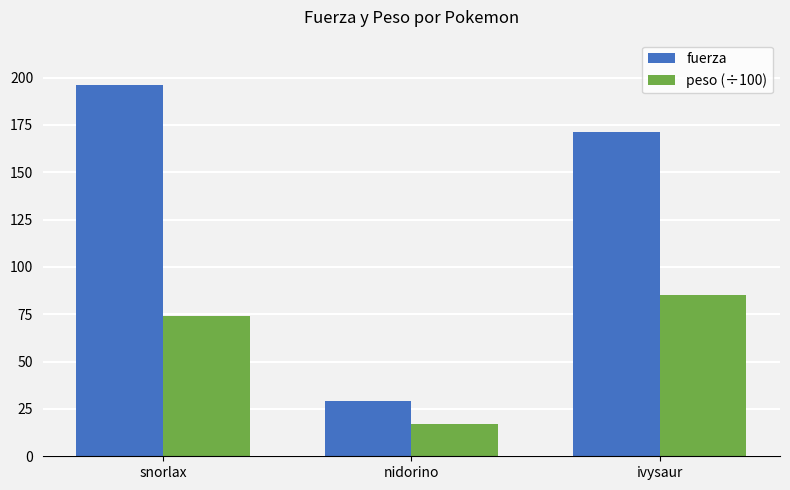

What is the label of the 1st bar from the right?

ivysaur